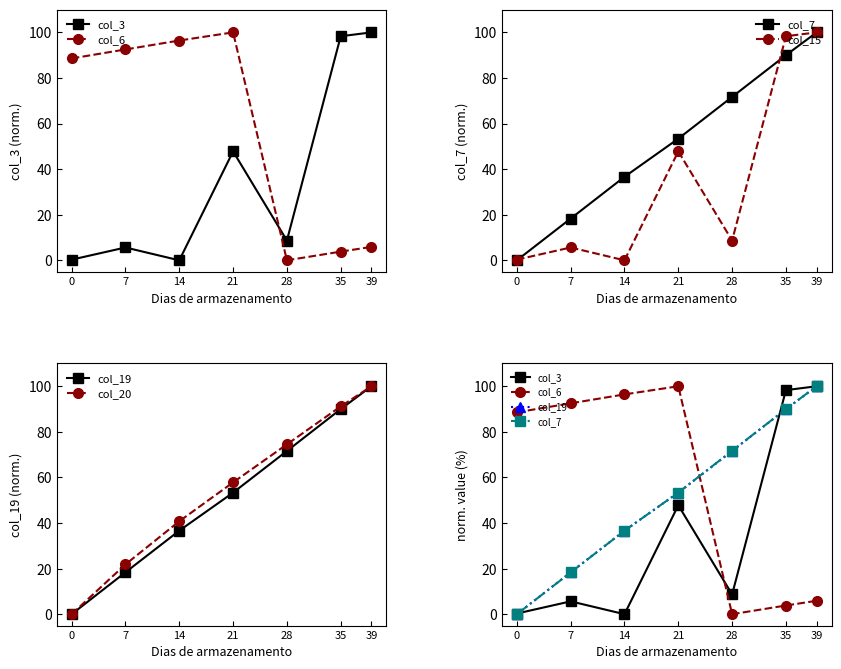

Reading left to right, list all the values displayed in this chart.

col_3: 0.3	5.6	0.0	47.8	8.7	98.3	100.0
col_6: 88.6	92.5	96.4	100.0	0.0	3.8	5.9
col_7: 0.0	18.3	36.6	53.4	71.7	90.0	100.0
col_15: 0.3	5.6	0.0	47.8	8.7	98.3	100.0
col_19: 0.0	18.4	36.6	53.3	71.6	90.0	100.0
col_20: 0.0	21.8	40.8	57.8	74.5	91.1	100.0